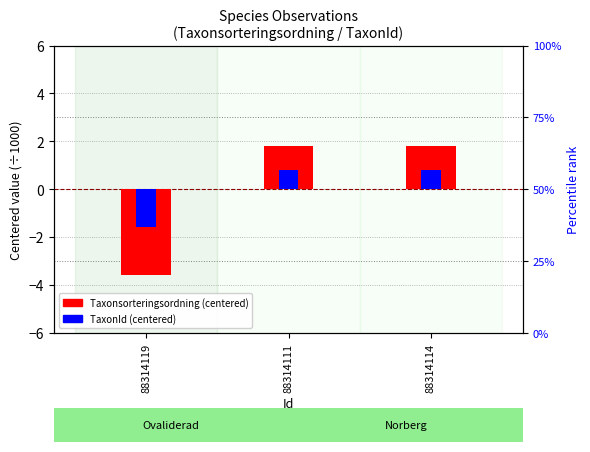

Reading right to left, list all the values displayed in this chart.

Taxonsorteringsordning (centered/1000): 88314114=1.8	88314111=1.8	88314119=-3.6
TaxonId (centered/1000): 88314114=0.8	88314111=0.8	88314119=-1.6